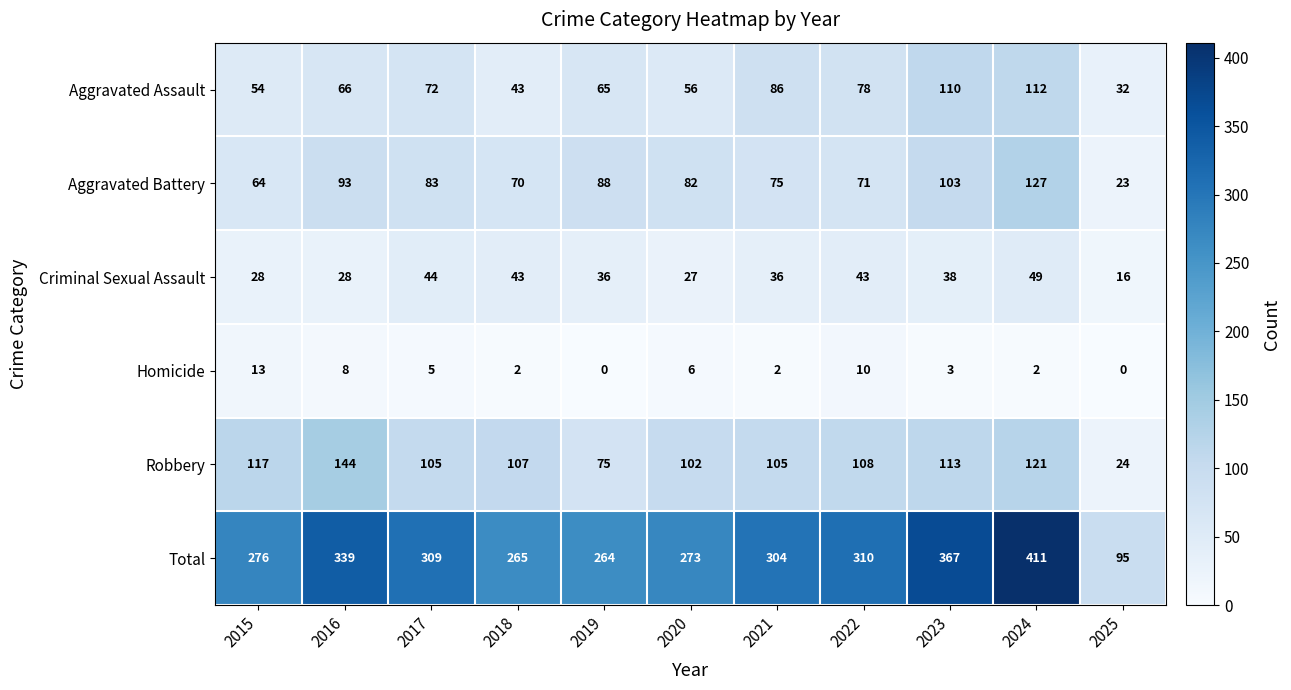

Which series has the widest spread of values?

Total